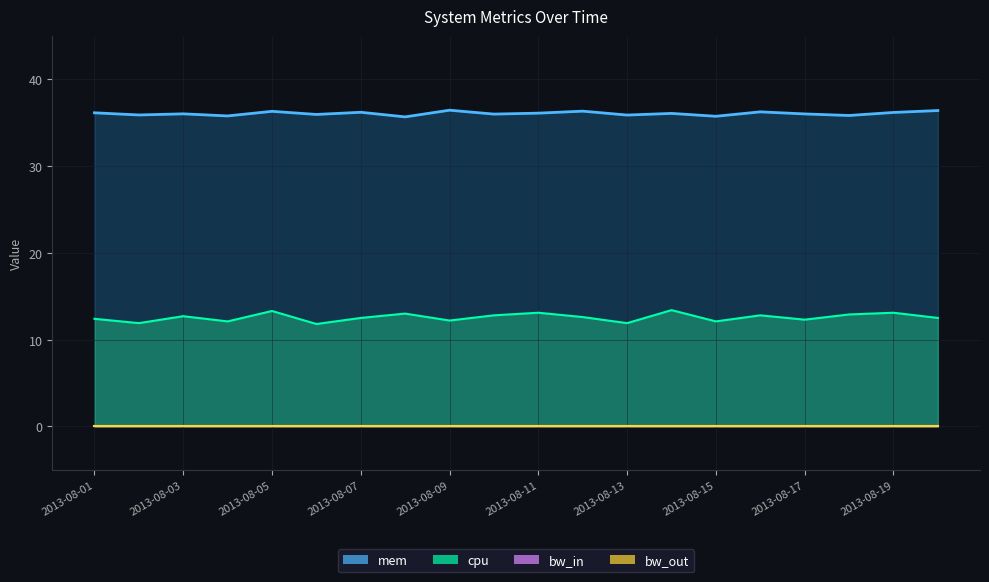

Is the value of cpu_line at 17 greater than the value of bw_in_line at 2013-08-09?

Yes